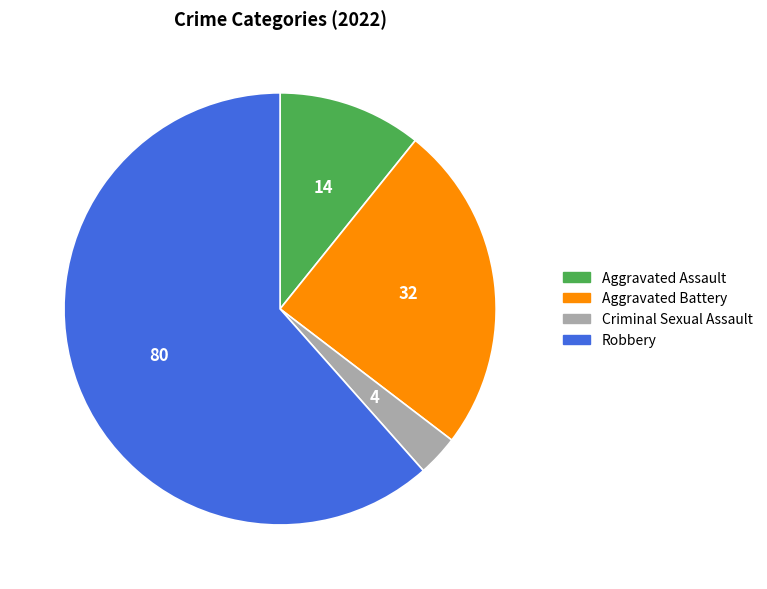

Is there a majority slice in this chart?

Yes